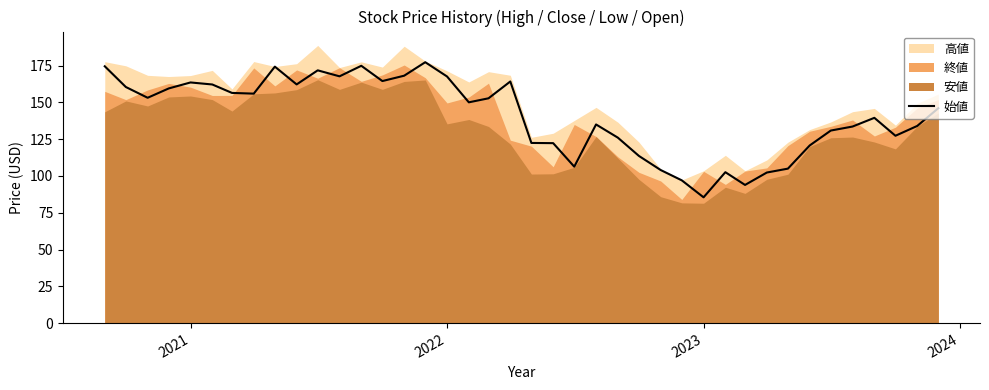

At which label does 始値 reach its minimum?

2023